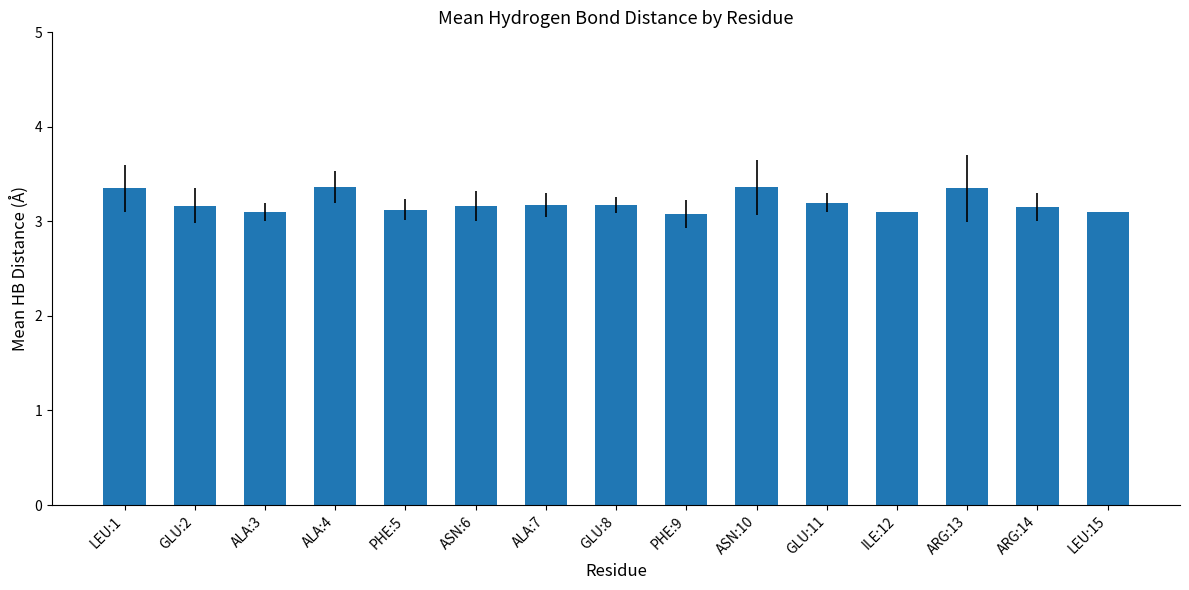

How many values are between 3 and 4?

15